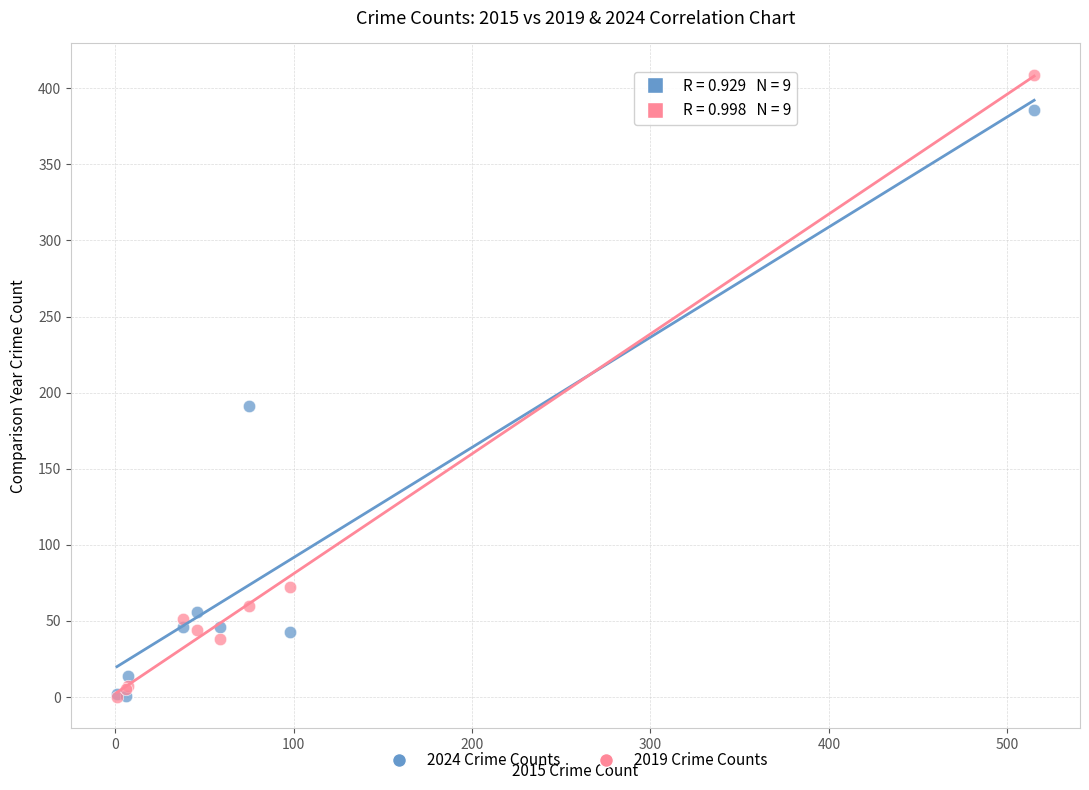

In the 2019 Crime Counts series, what Y value is closest to 204?

72